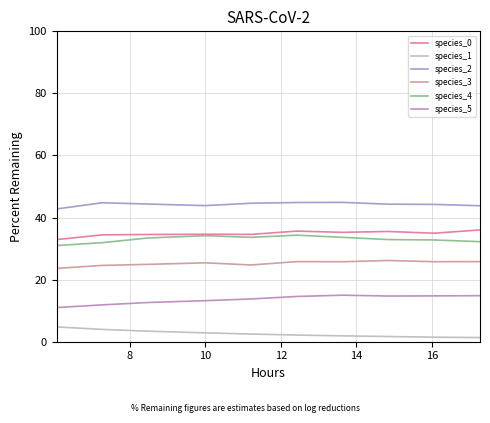

What is the value of the species_1 point at the 5th from the left?

2.5